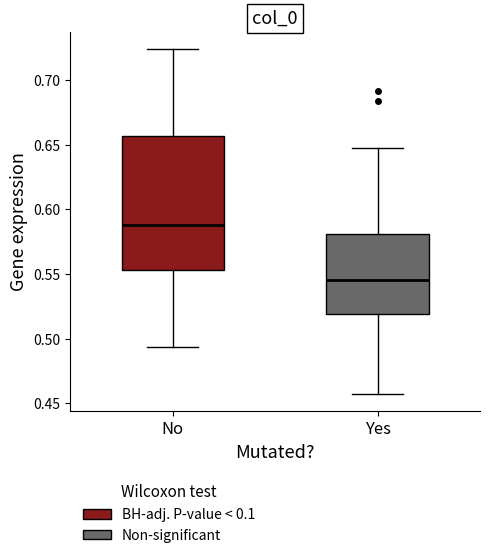

Which box is the tallest, from its lower edge to its upper edge?

No